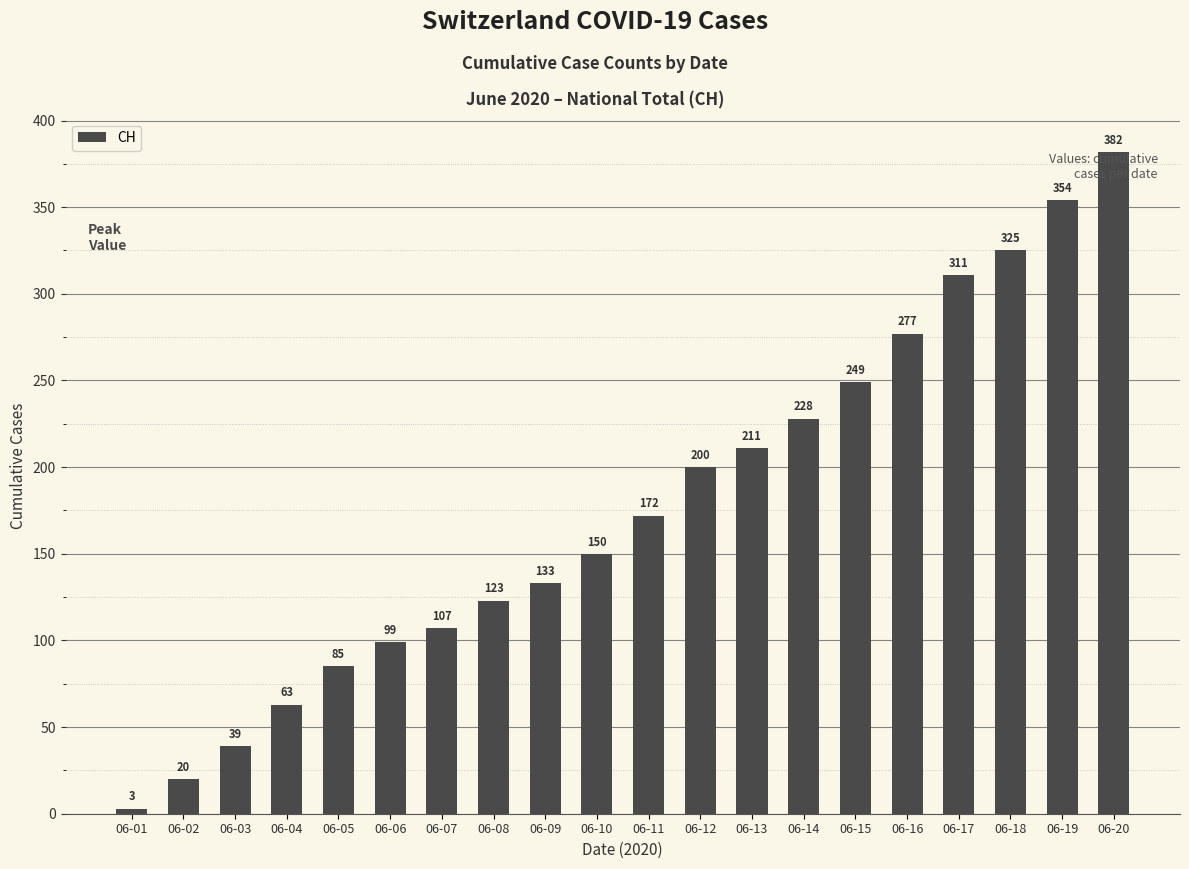

Read the value at 06-16.

277